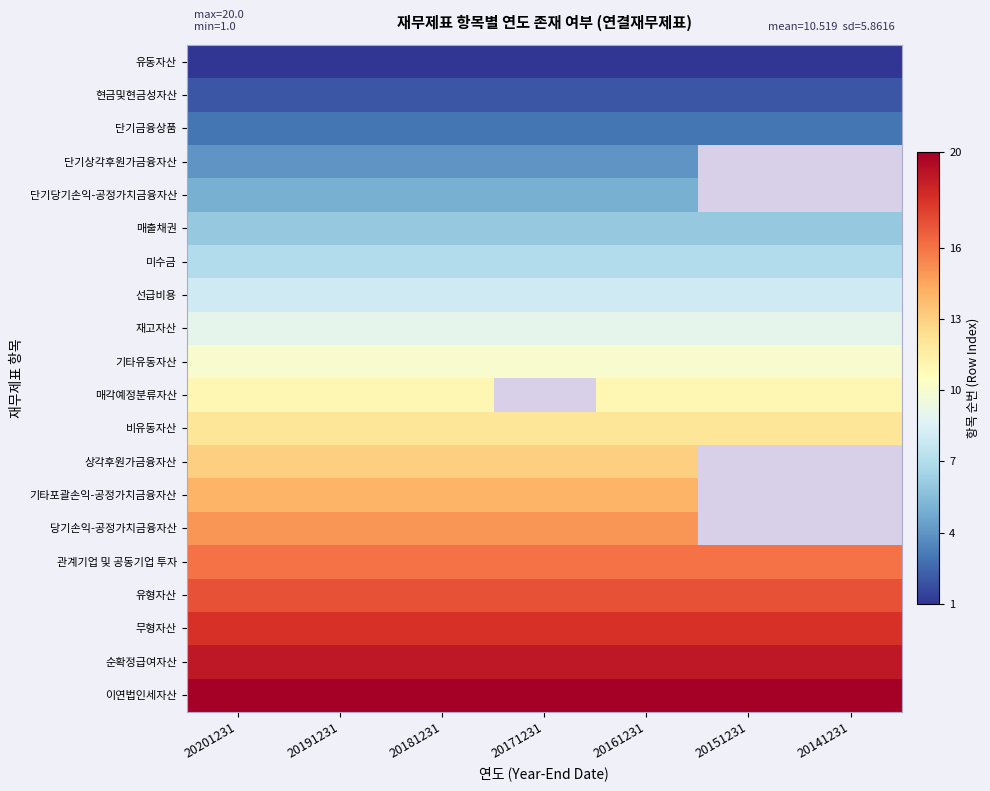

Is the value of 순확정급여자산 at 20181231 greater than the value of 기타포괄손익-공정가치금융자산 at 20201231?

Yes